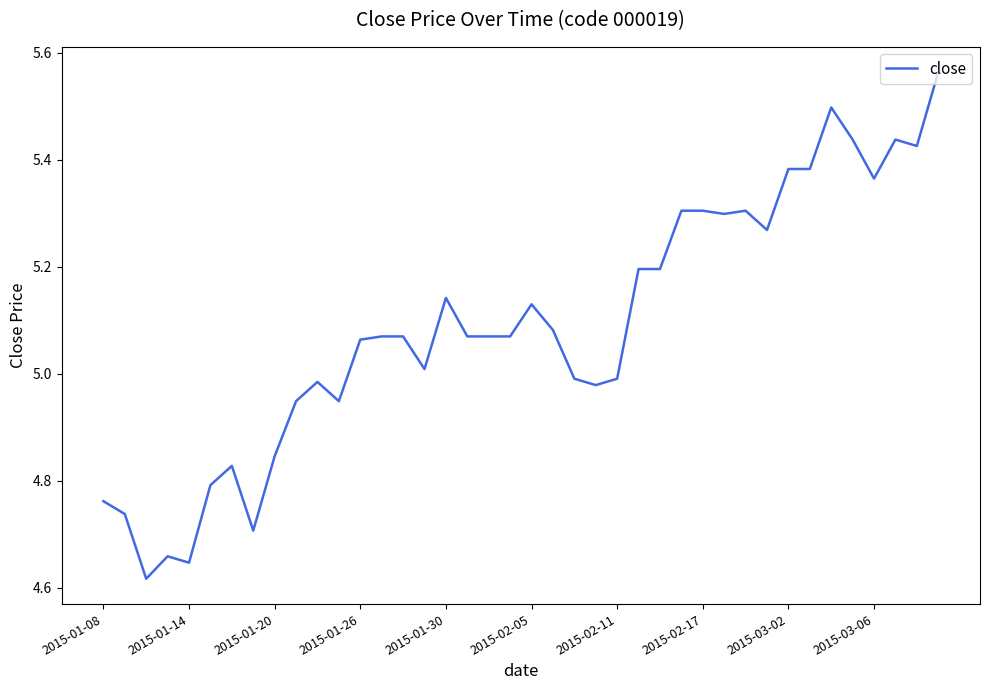

What is the difference between the maximum and minimum values?

0.9